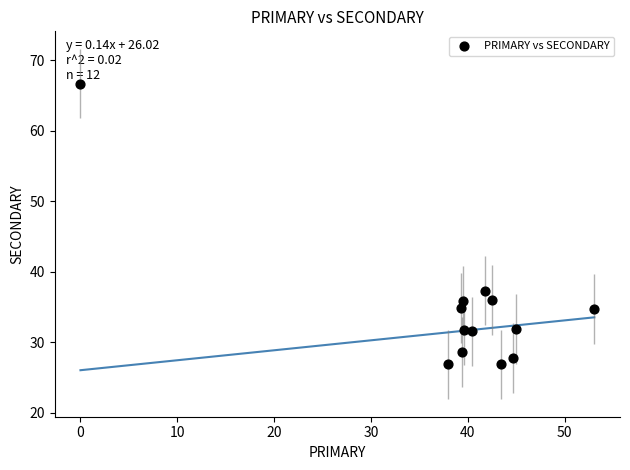

What Y value in the scatter plot is closest to 46?

37.3